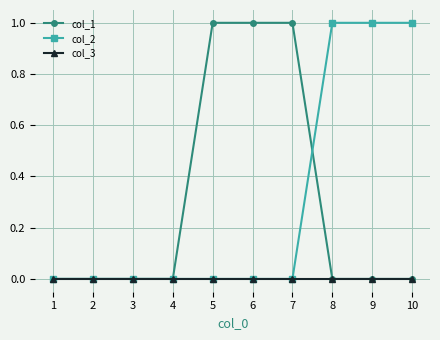

What is the total value across all series at 10?

1